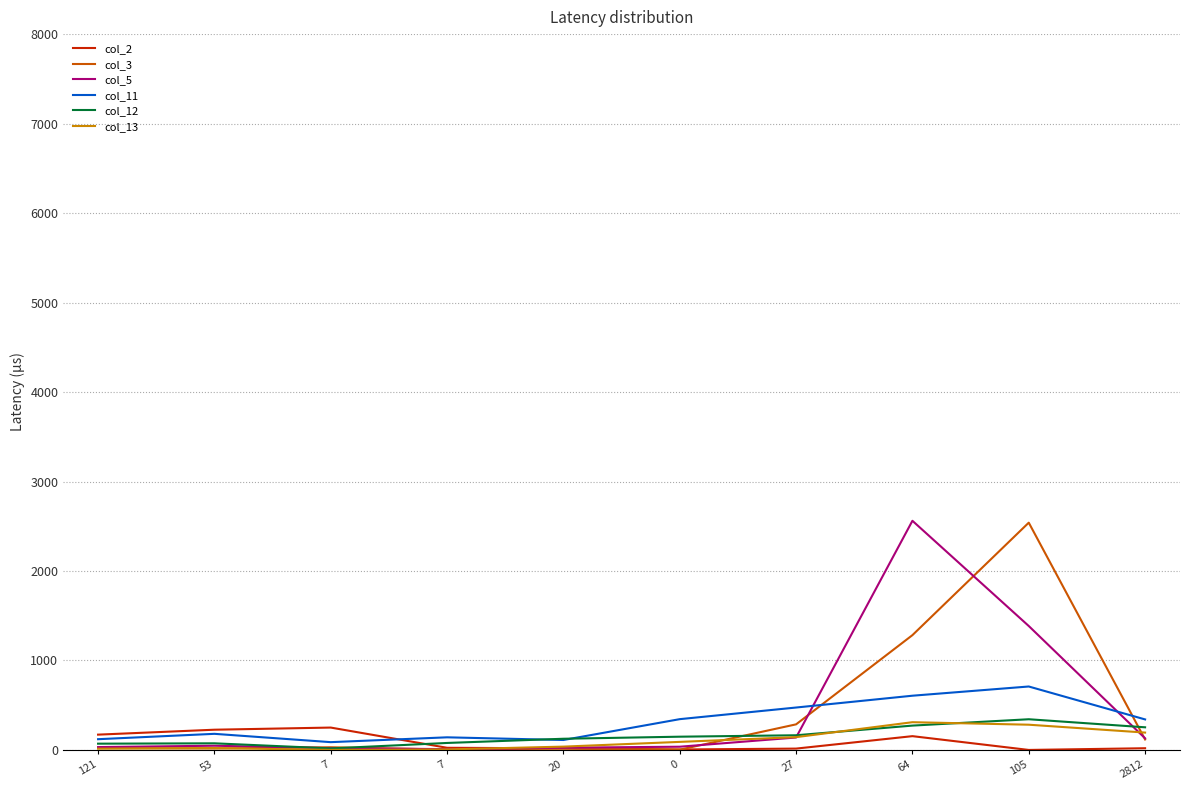

What is the label of the 3rd point from the right?

64